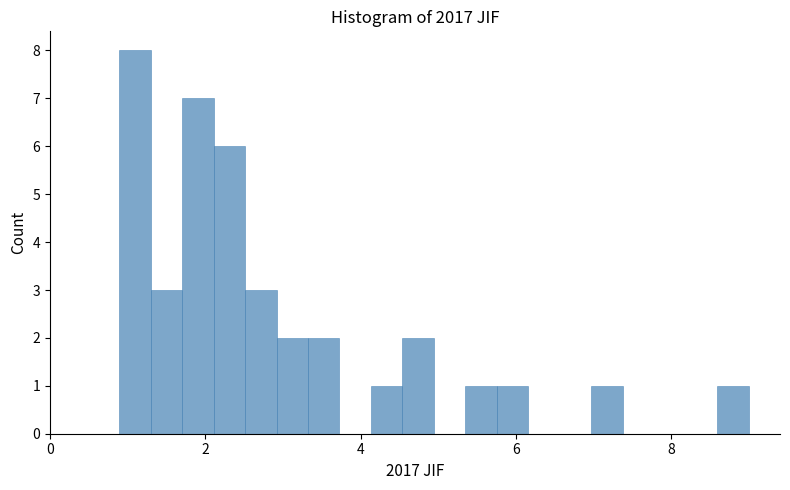

Read against the x-axis, roughly where is the centre of the tallest bar?

1.0